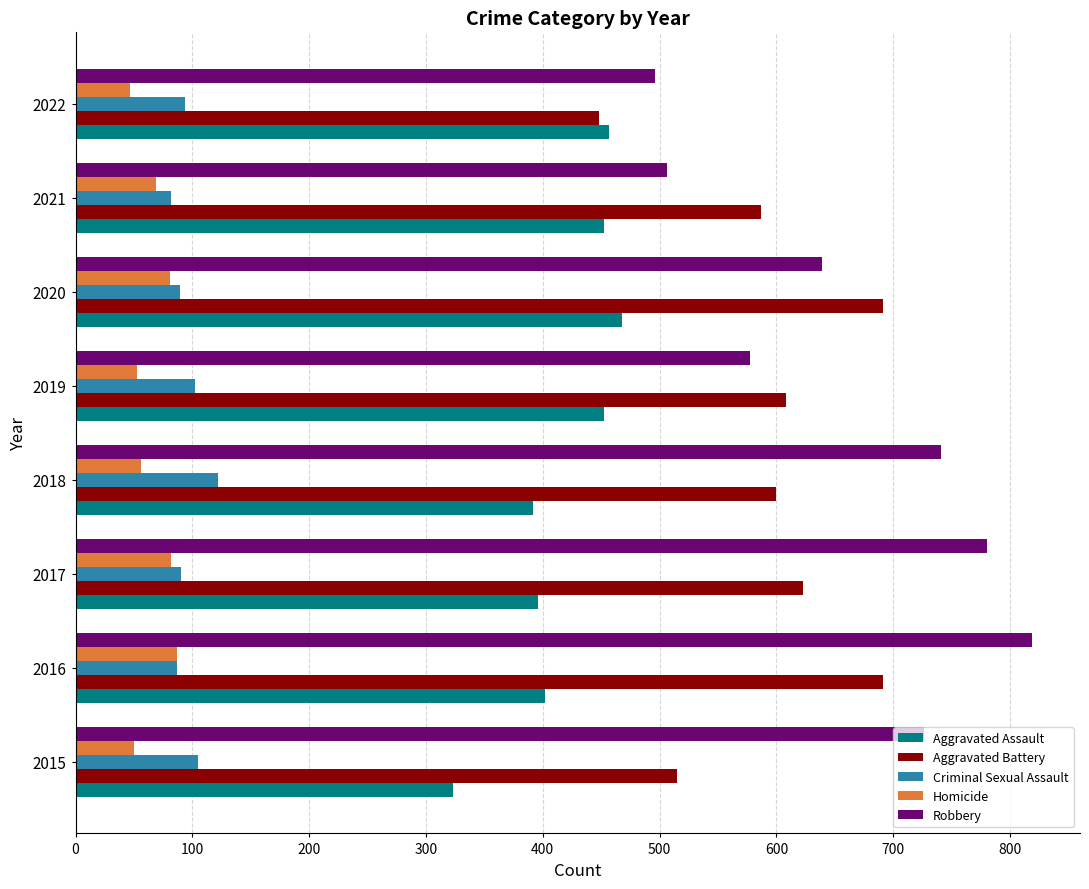

Is it true that Robbery equals 959 at 2020?

False